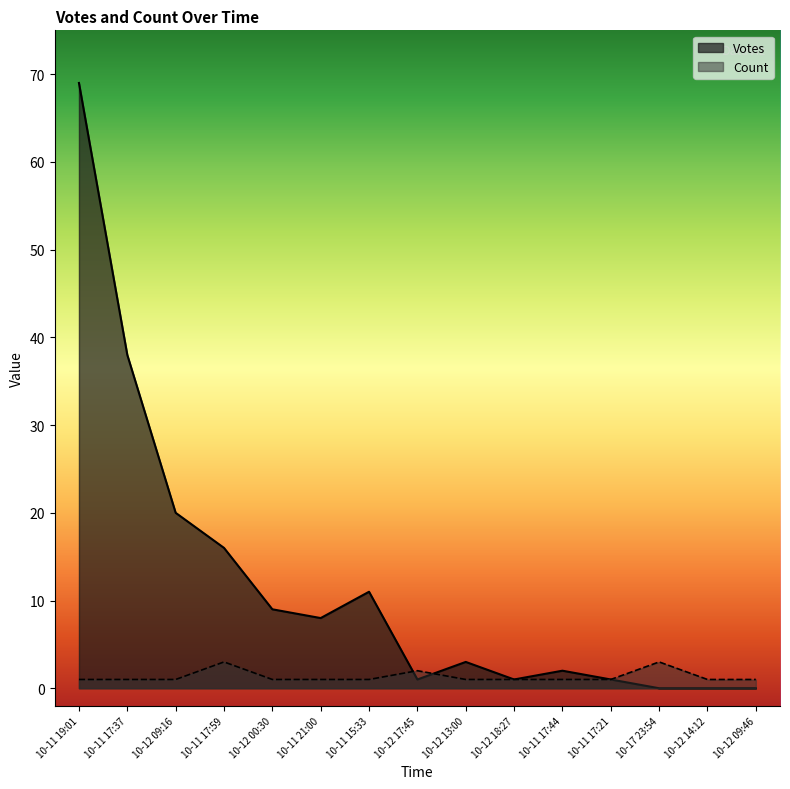

What is the greatest value displayed?

69